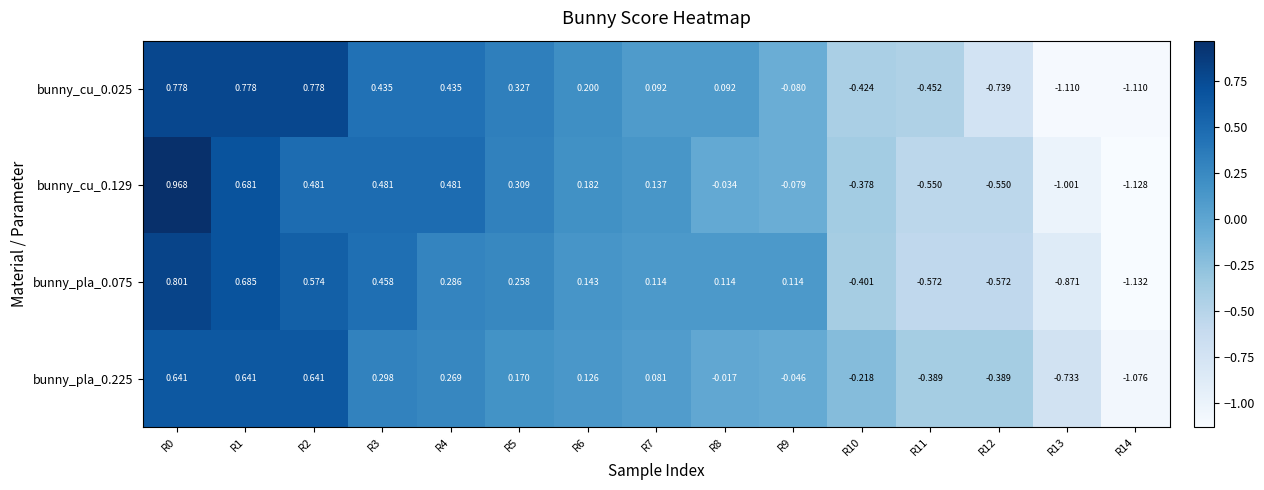

Is the value of bunny_cu_0.129 at R7 greater than the value of bunny_cu_0.025 at R3?

No